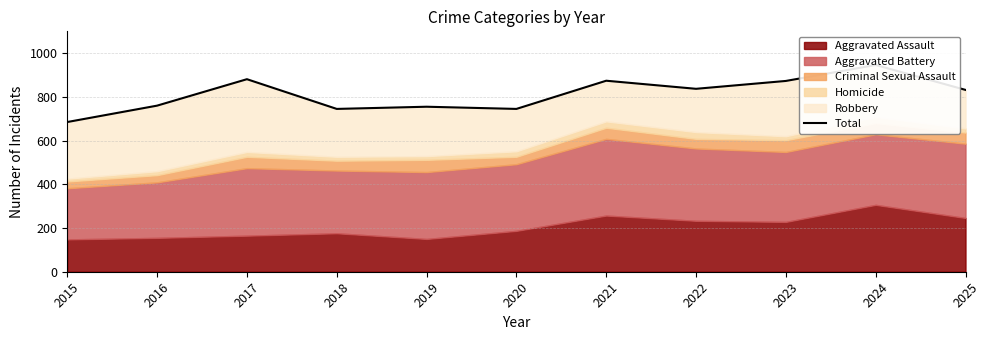

How many points are lower than both their immediate neighbors (excluding endpoints)?

3